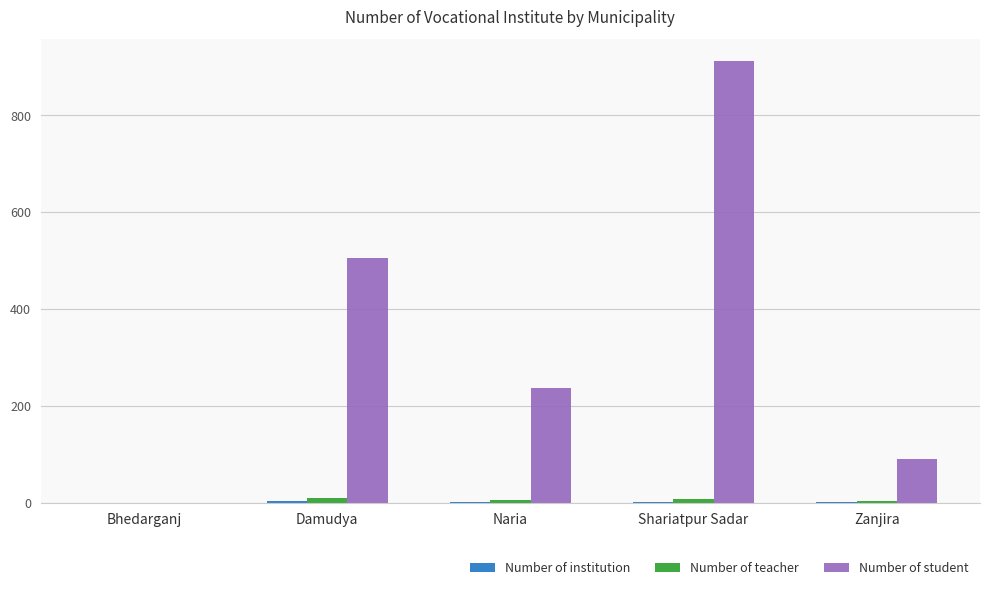

Count the number of data series in this chart.

3